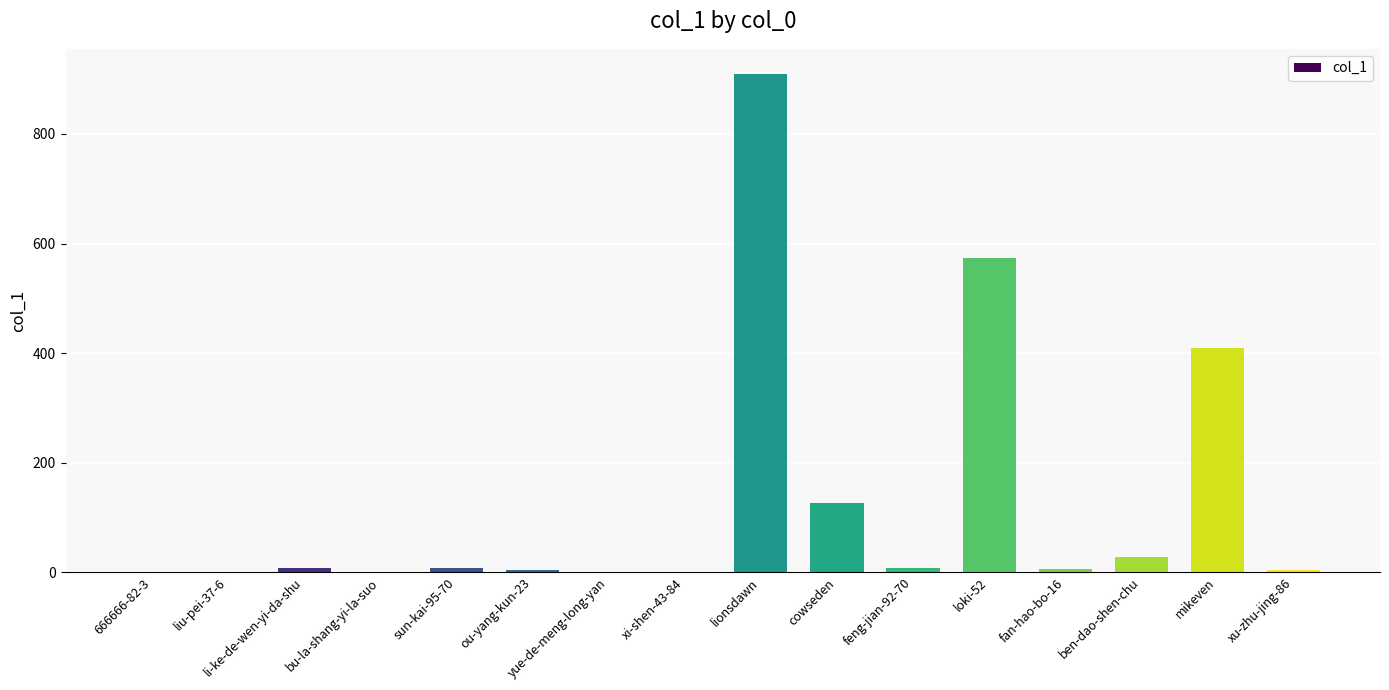

What is the greatest value displayed?

910